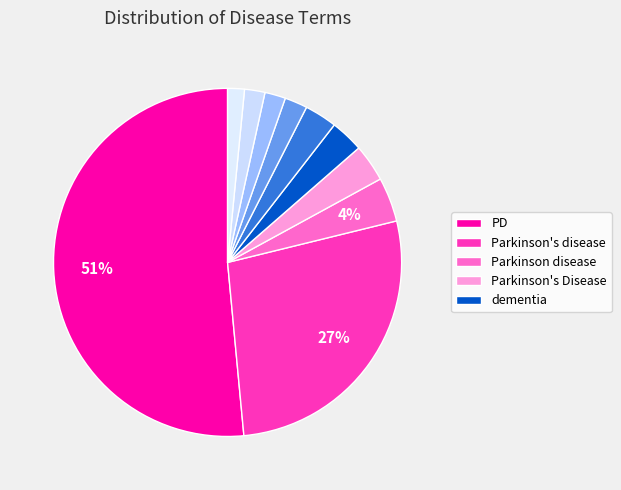

How many slices are in this pie chart?

10